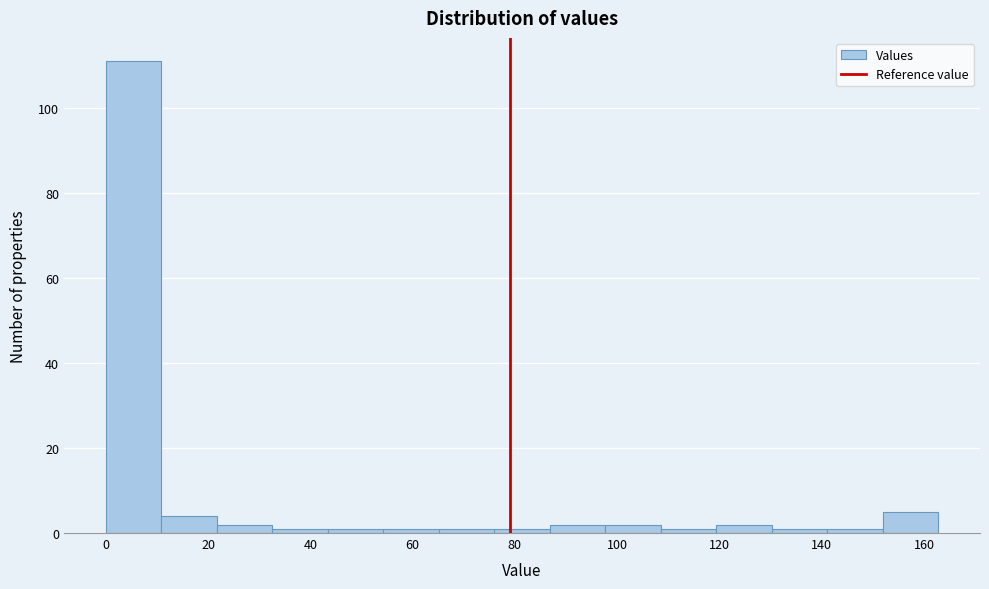

Over which range of the x-axis is the bar tallest?

0 to 10